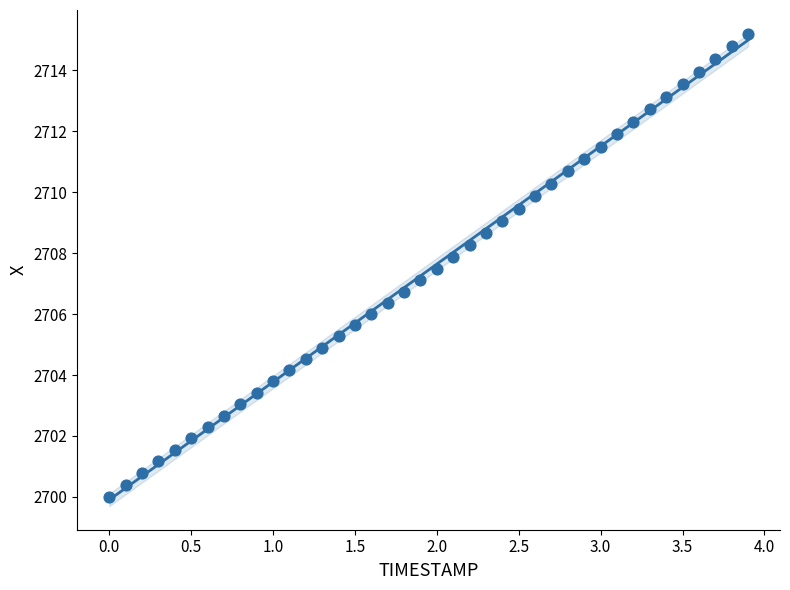

What is the range of Y values (max minus min)?

15.2